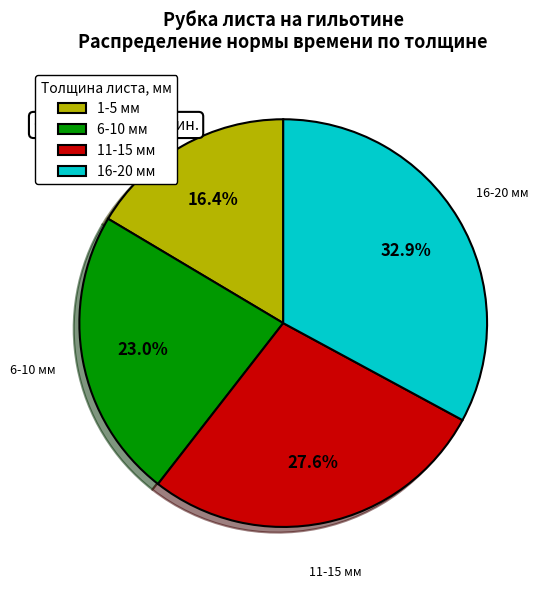

Count the number of slices in the pie.

4